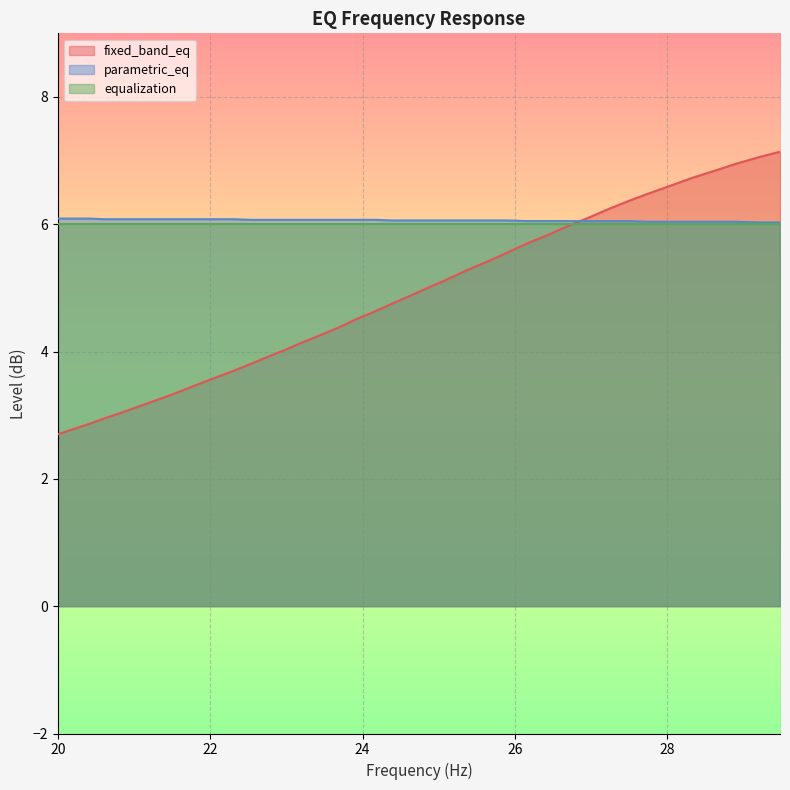

True or false: parametric_eq and fixed_band_eq cross at least once.

True